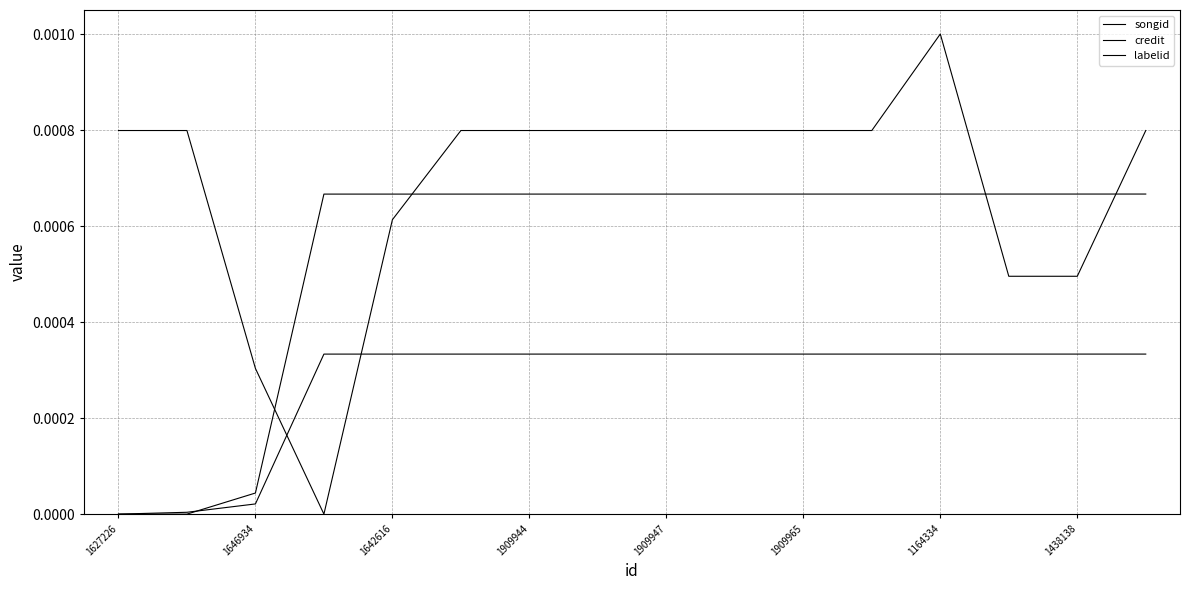

Does the chart have visible grid lines?

Yes